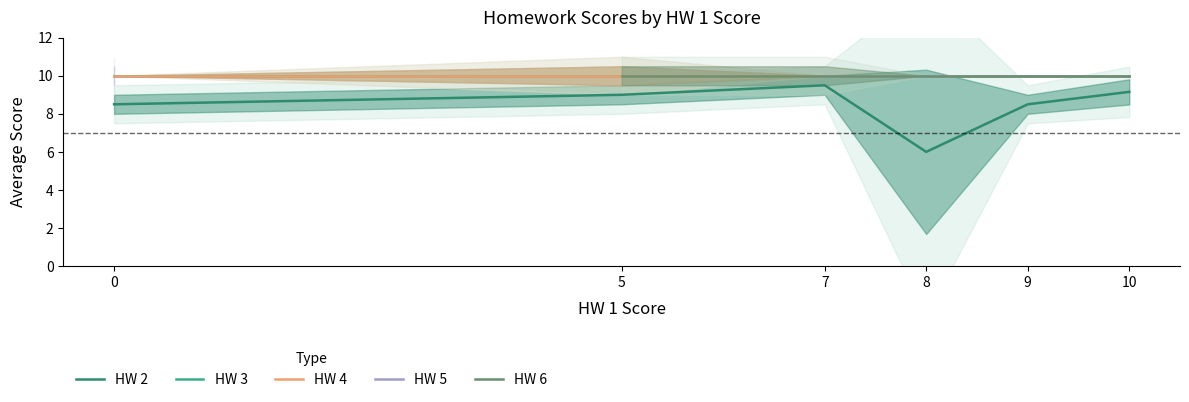

Which series has the largest total across all categories?

HW 3